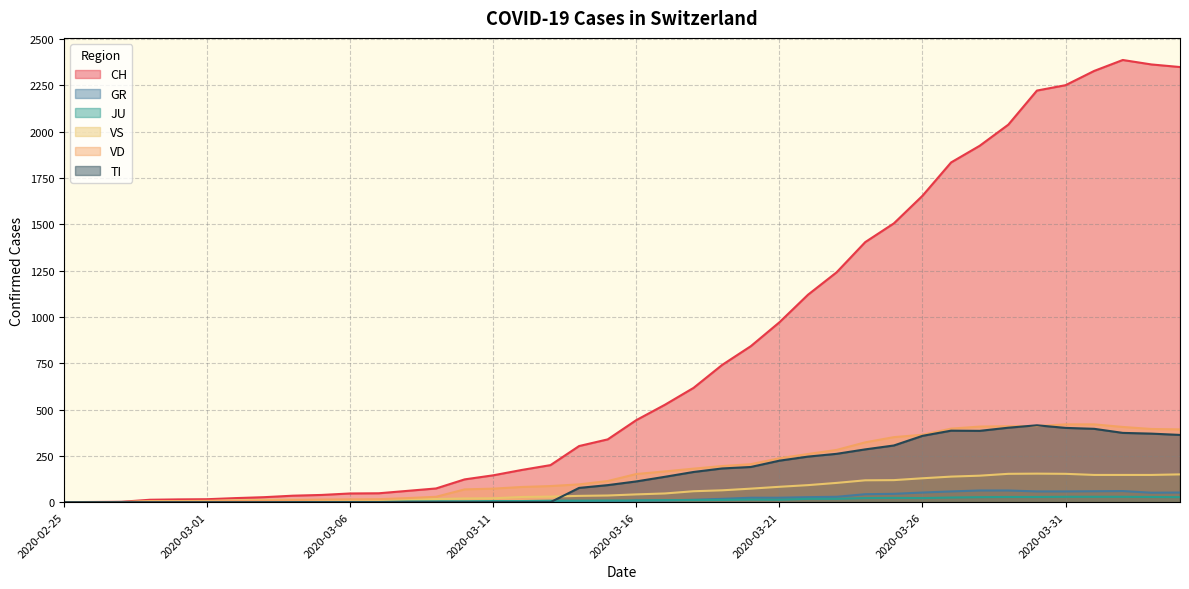

What is the total value across all series at 2020-03-20?

1348